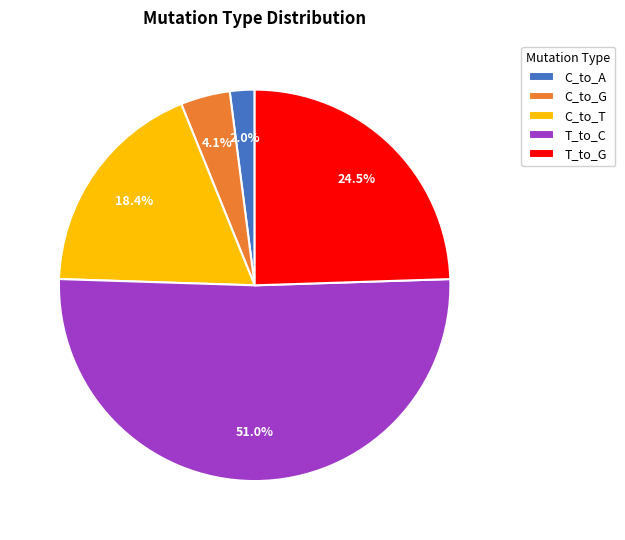

The C_to_T slice represents 18% of the pie. True or false?

True